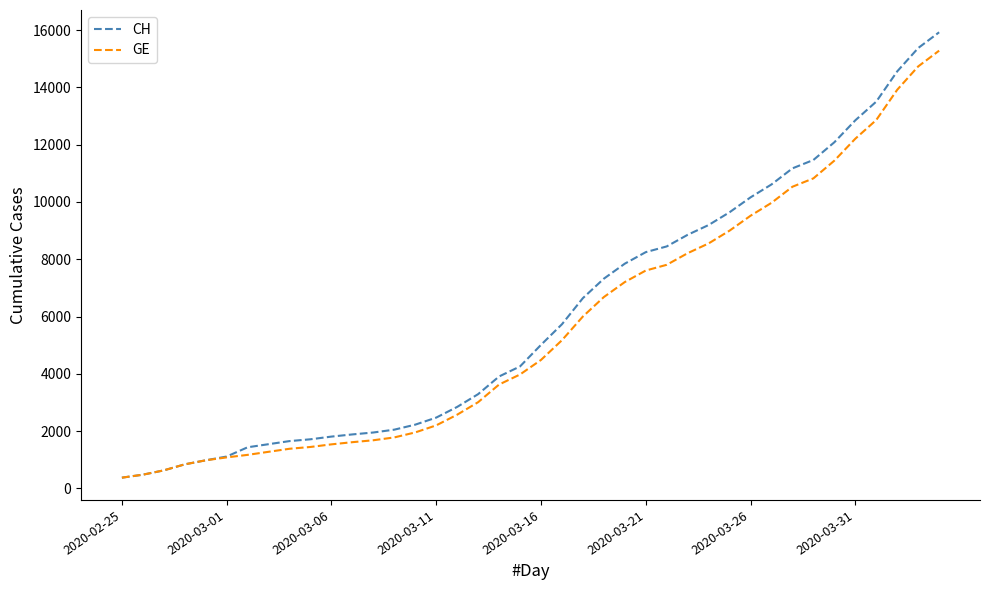

What is the difference between the maximum and second lowest values in the GE series?

14805